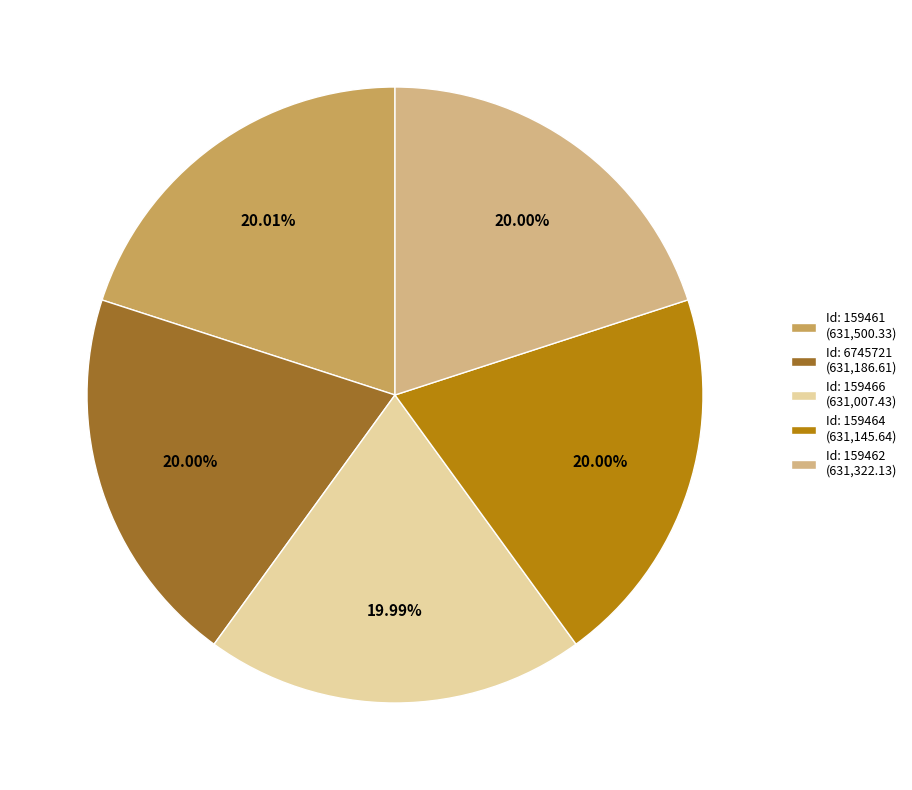

Is there any slice that represents more than half of the pie?

No